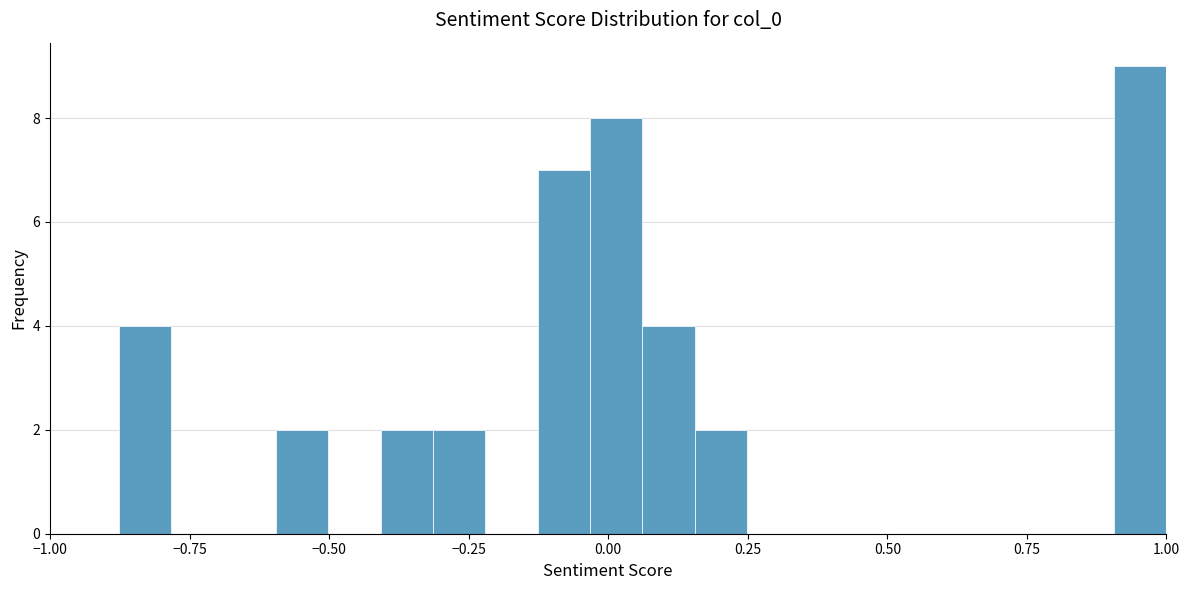

Read against the x-axis, roughly where is the centre of the tallest bar?

0.95